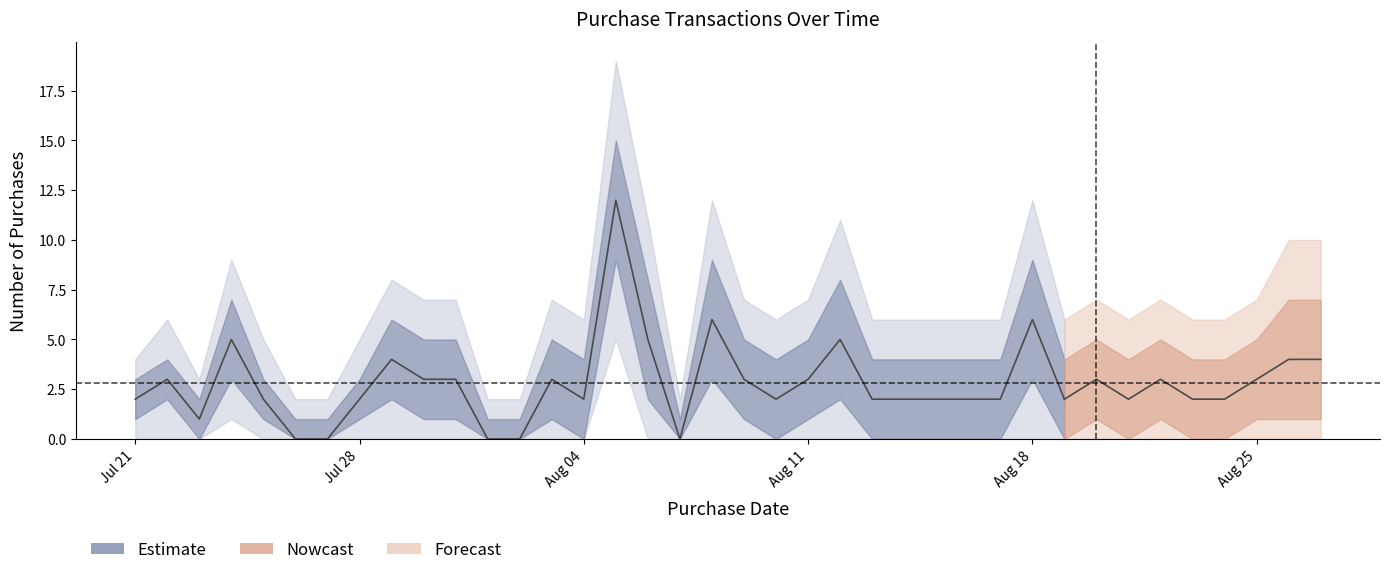

At which label does upper_95 reach its peak?

2020-08-05